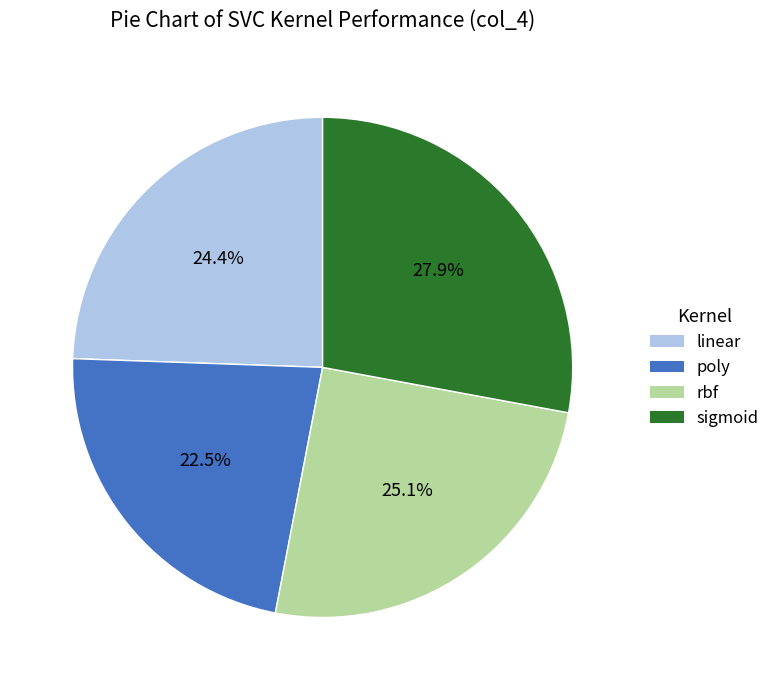

To the nearest percent, what is the difference between the largest and smallest slice percentages?

5%